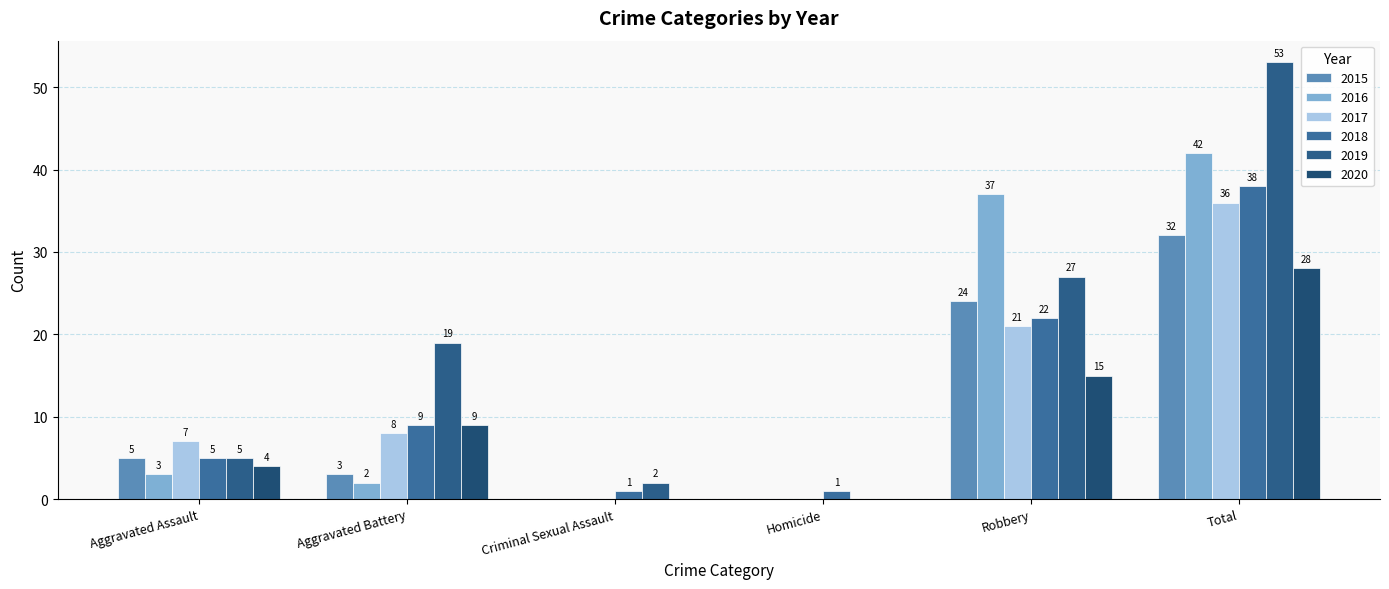

Read the 2020 value at Aggravated Assault.

4